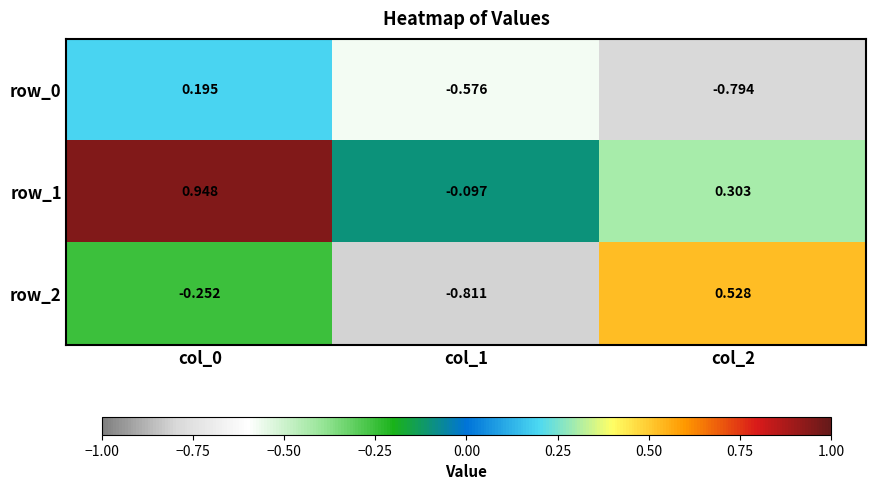

Rank the series by their average value, from lowest to highest.

row_0, row_2, row_1